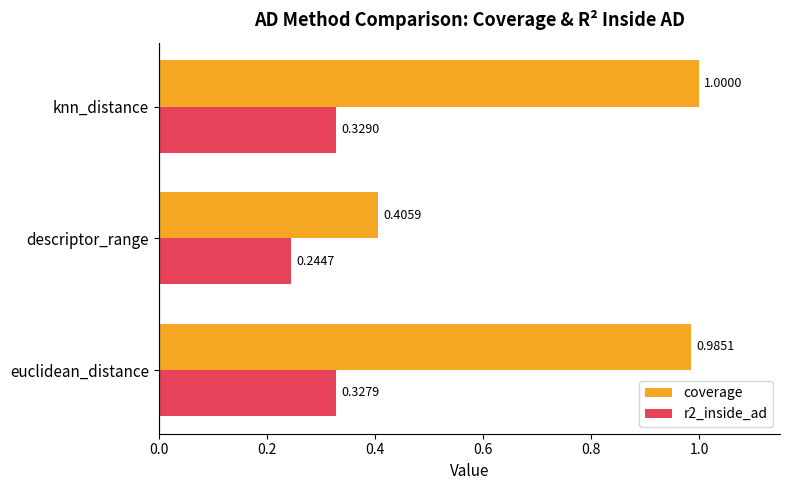

Between descriptor_range and knn_distance, which series saw the biggest shift?

coverage